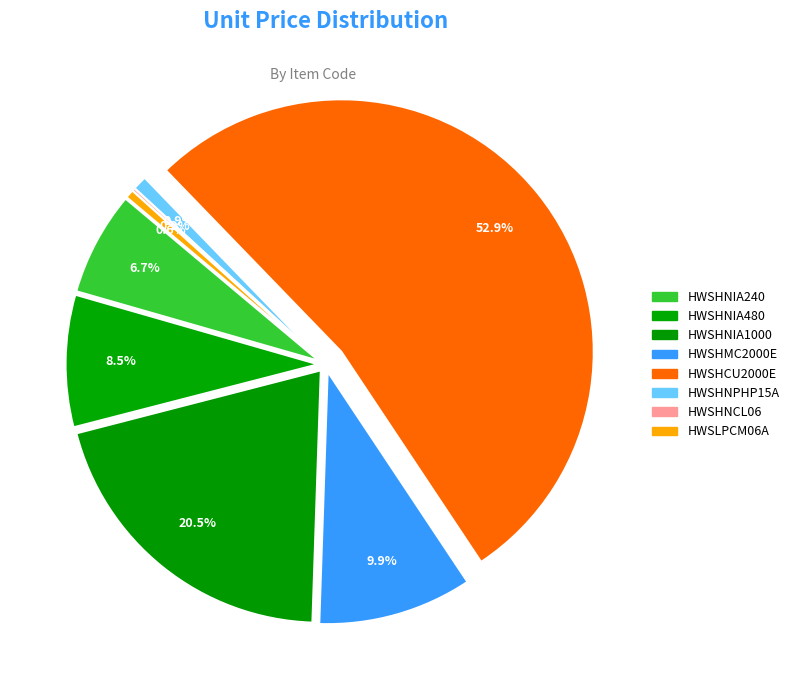

Which has a higher value, HWSLPCM06A or HWSHNIA1000?

HWSHNIA1000